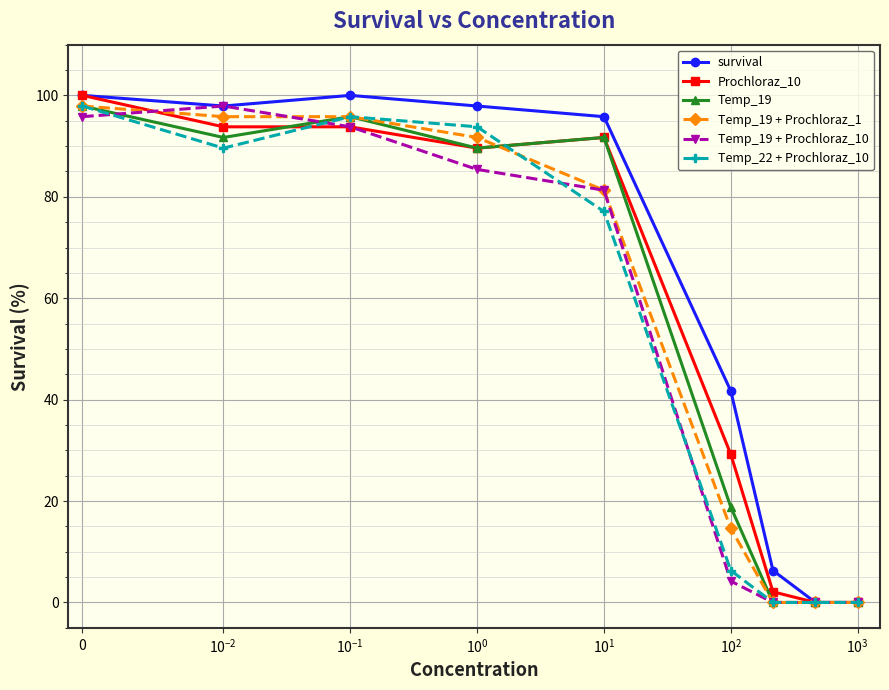

True or false: Temp_19 + Prochloraz_10 has more than 2 interior local peaks.

False